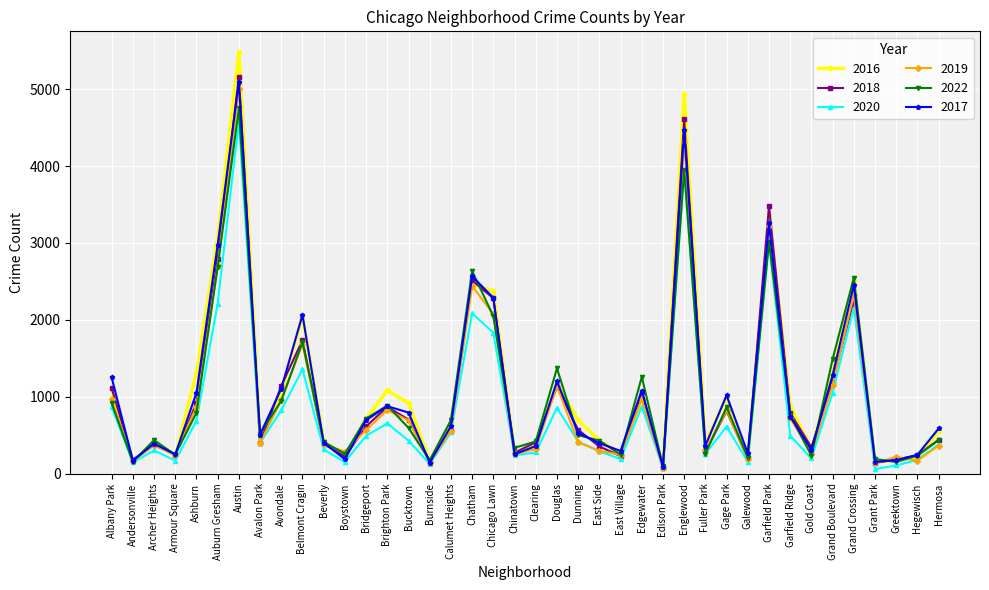

Is this an area chart (filled region under the line)?

No